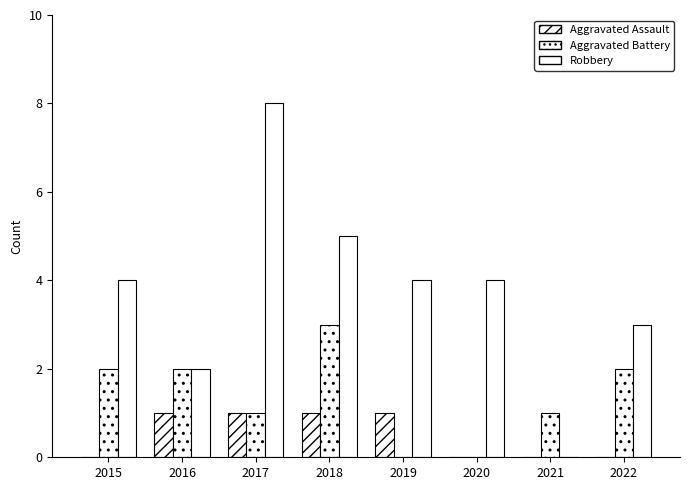

Count the number of data series in this chart.

3